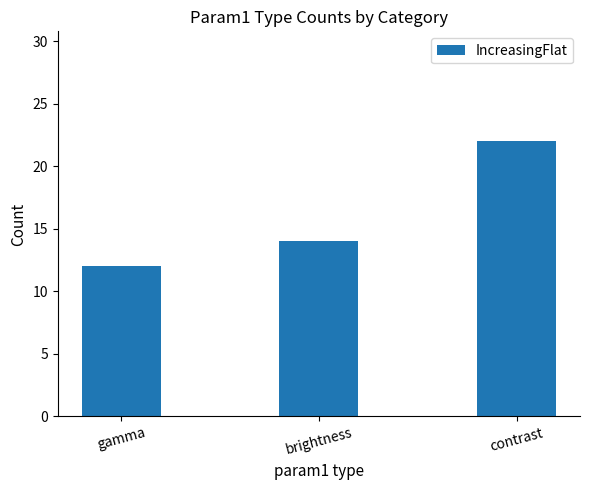

What is the difference between the maximum and minimum values?

10